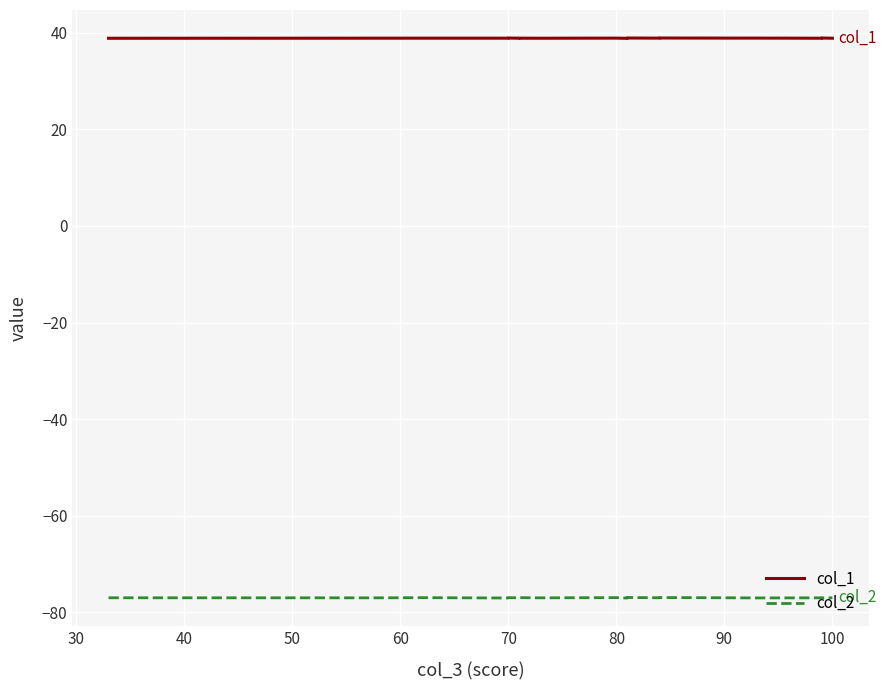

List the series in order of their overall mean, lowest first.

col_2, col_1